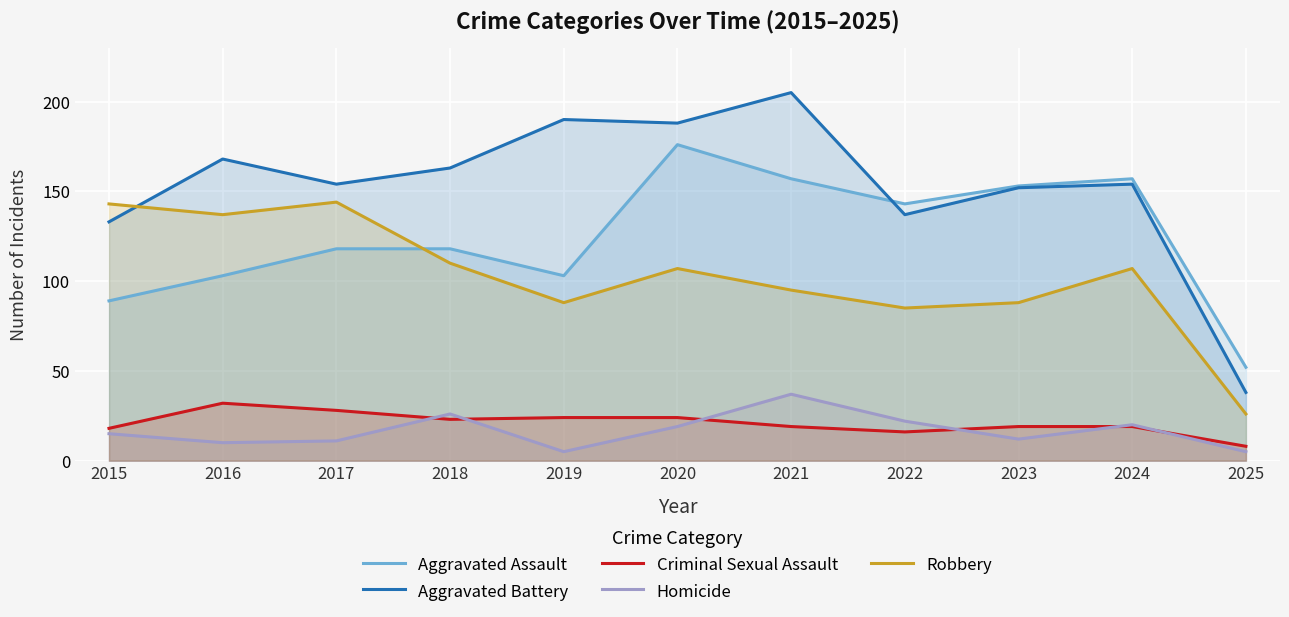

What is the sum of the Criminal Sexual Assault values at 2021 and 2023?

38